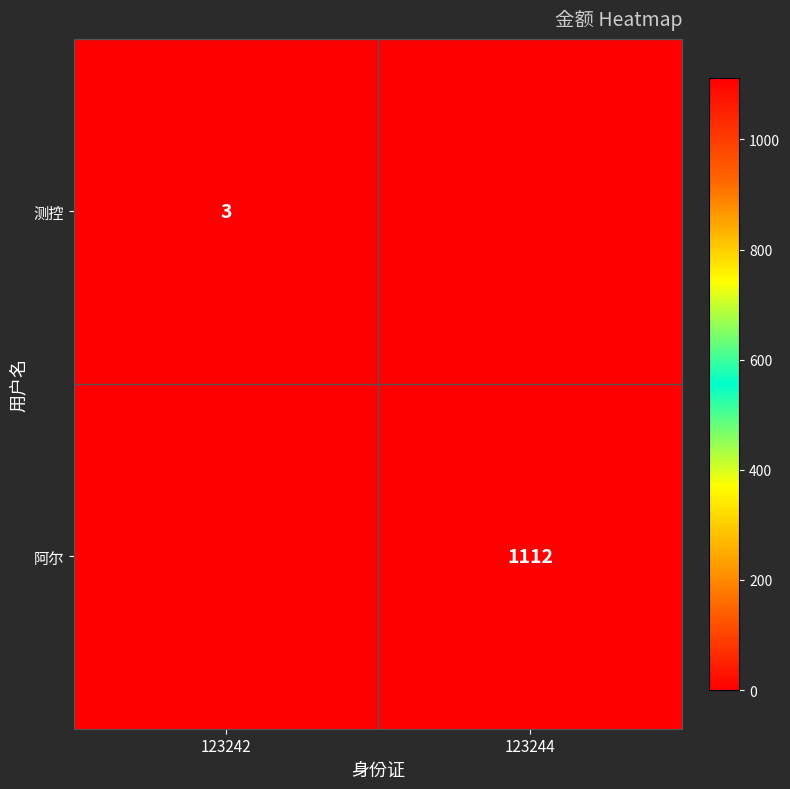

Is it true that 测控 equals 3 at 123242?

True